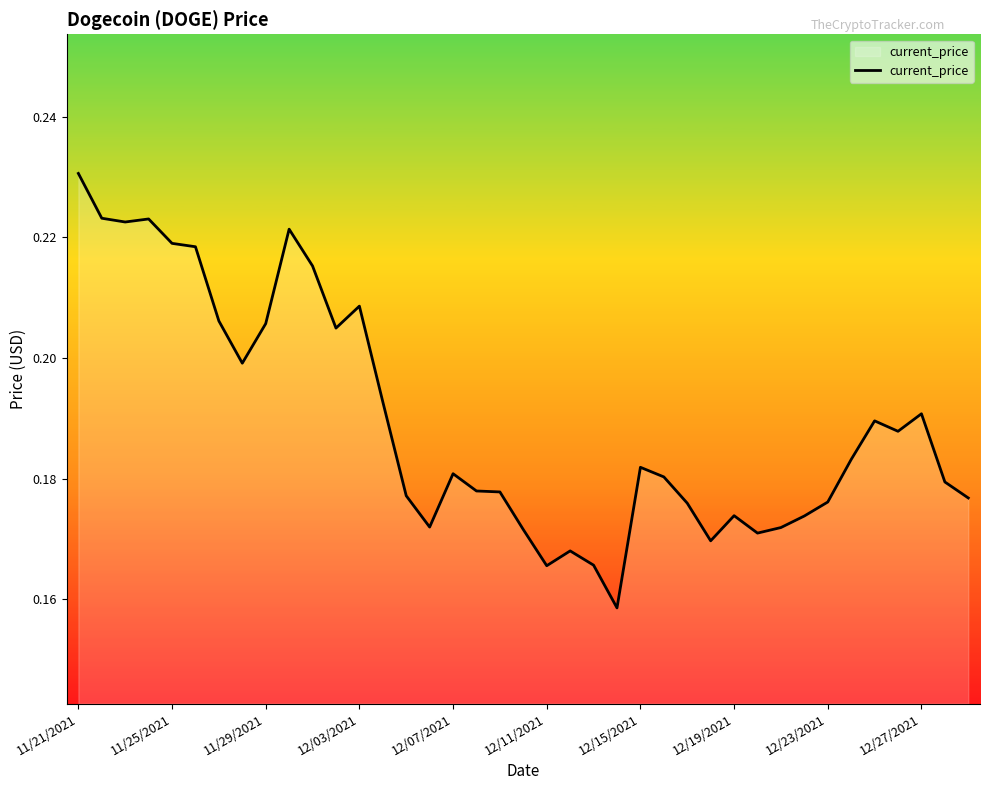

Where is the data nearest to the value 0?

23